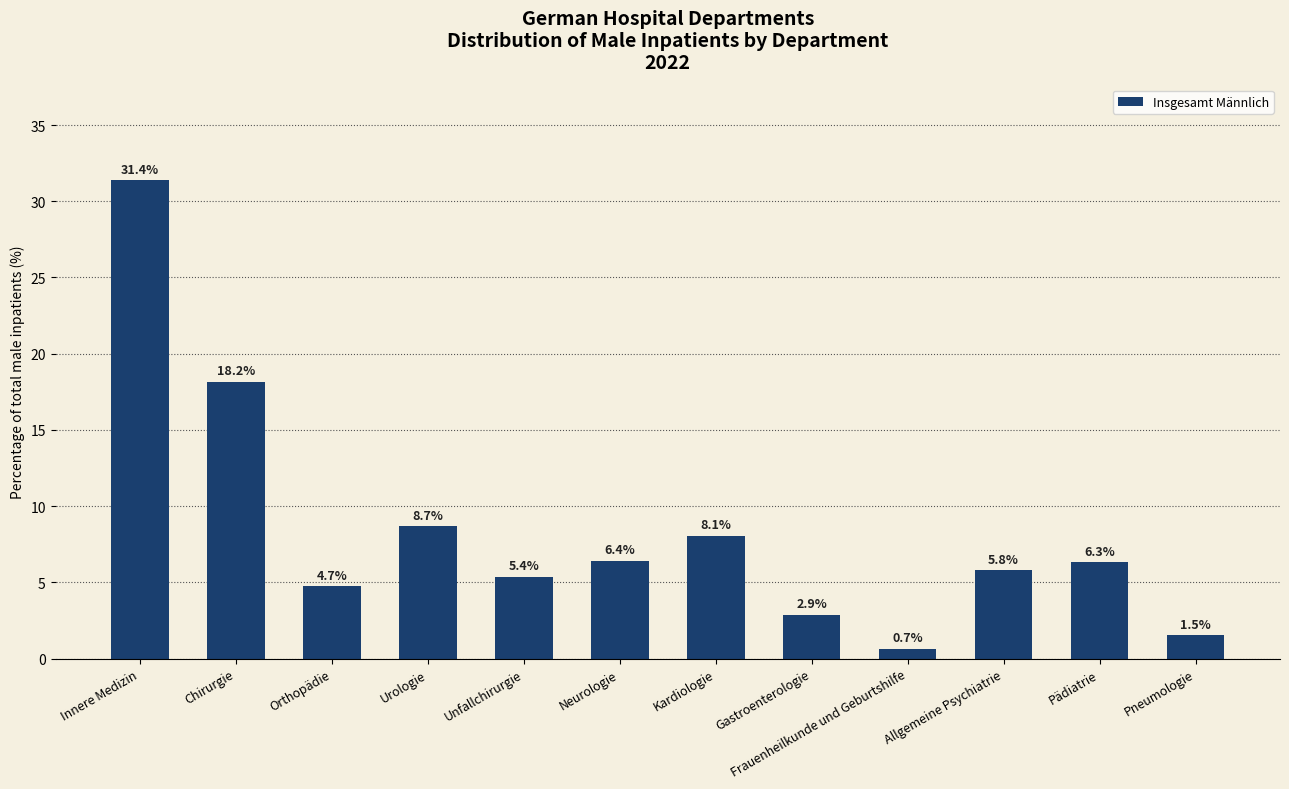

What is the change in value from Allgemeine Psychiatrie to Pneumologie?

-4.3